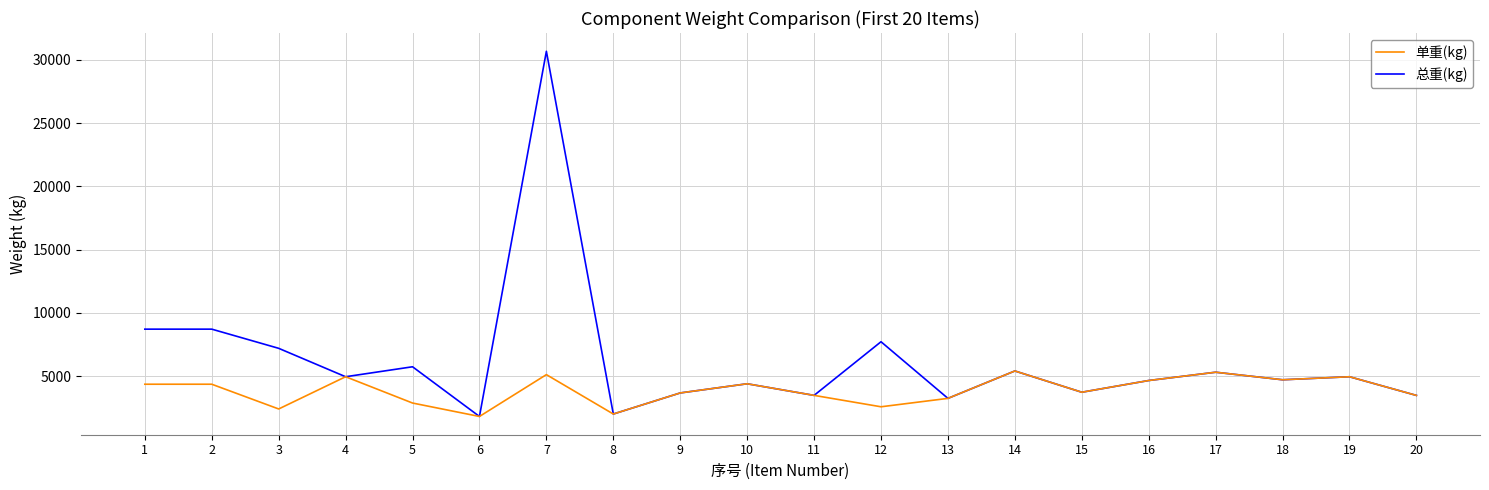

How many values in the 单重(kg) series exceed 4354?

10